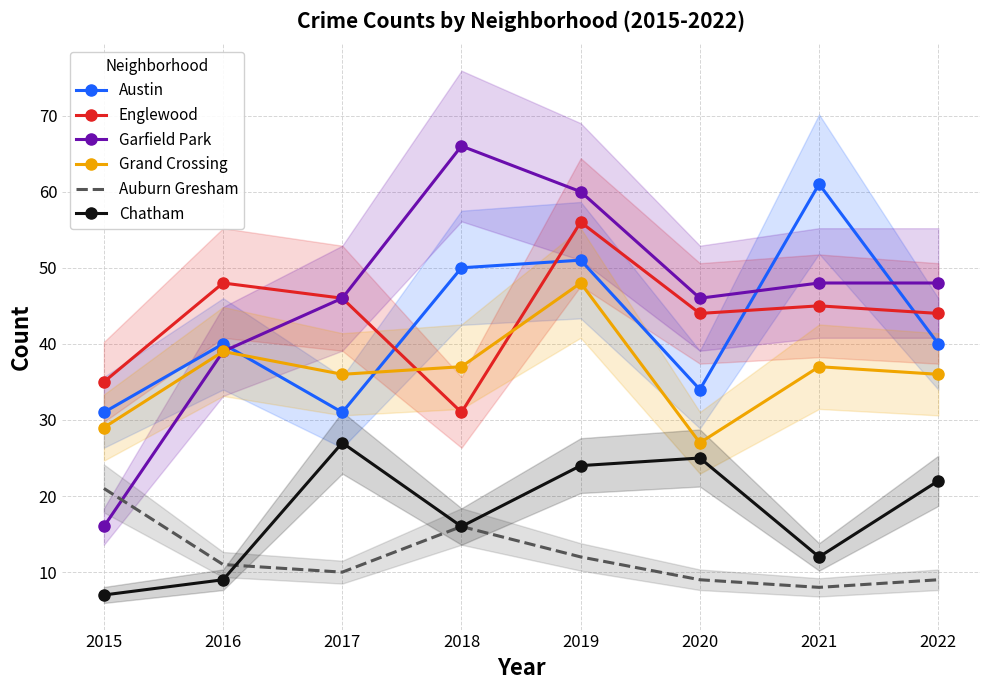

What is the lowest value of the Grand Crossing series?

27